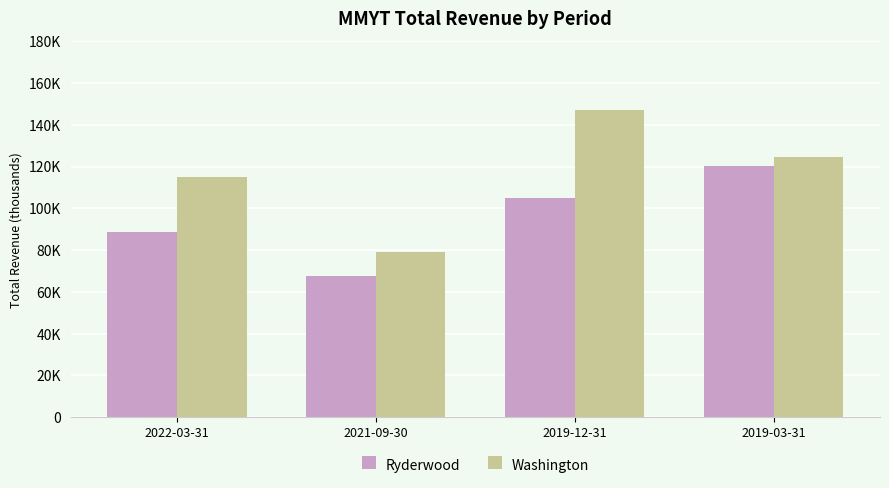

What are all the series names shown in the legend?

Ryderwood, Washington